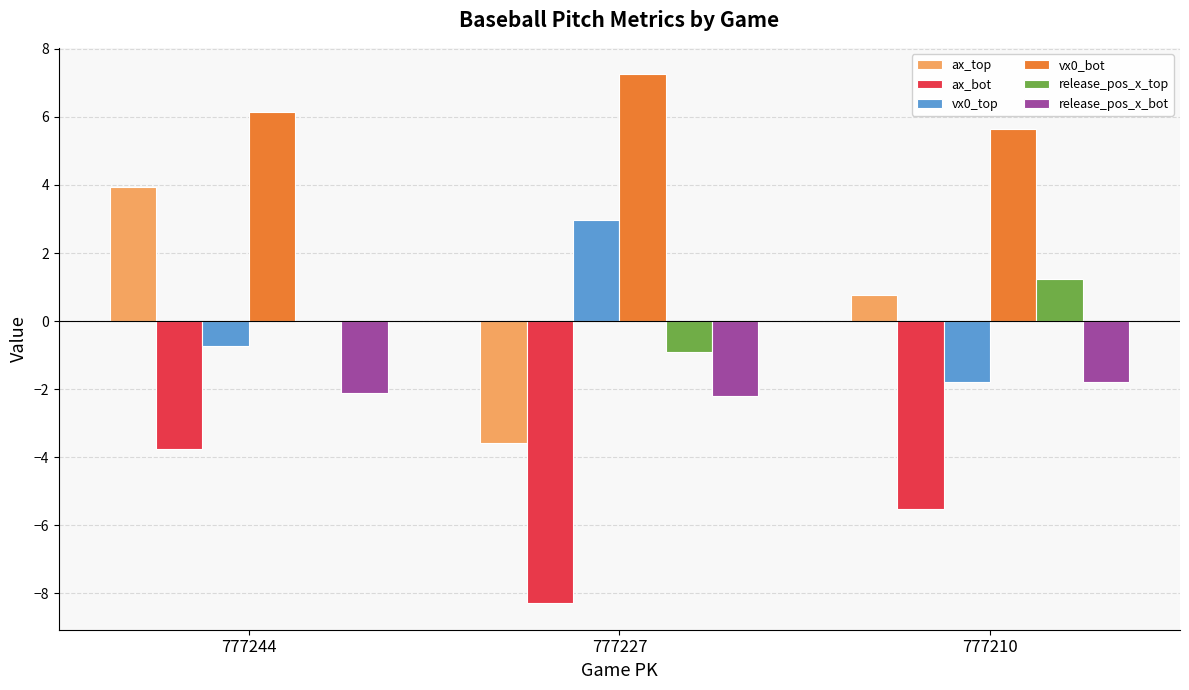

True or false: ax_top has a value of -3.6 at 777227.

True